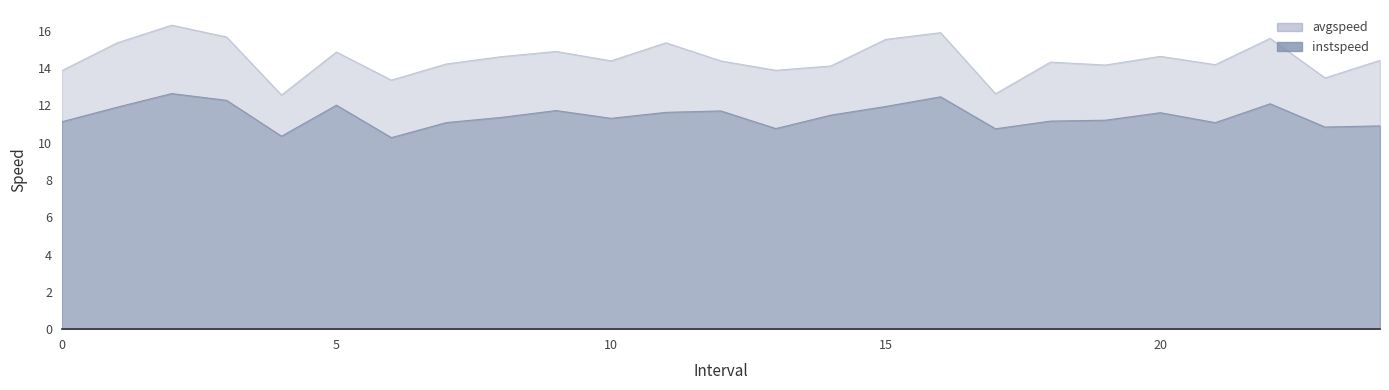

What is the maximum value for avgspeed?

16.3